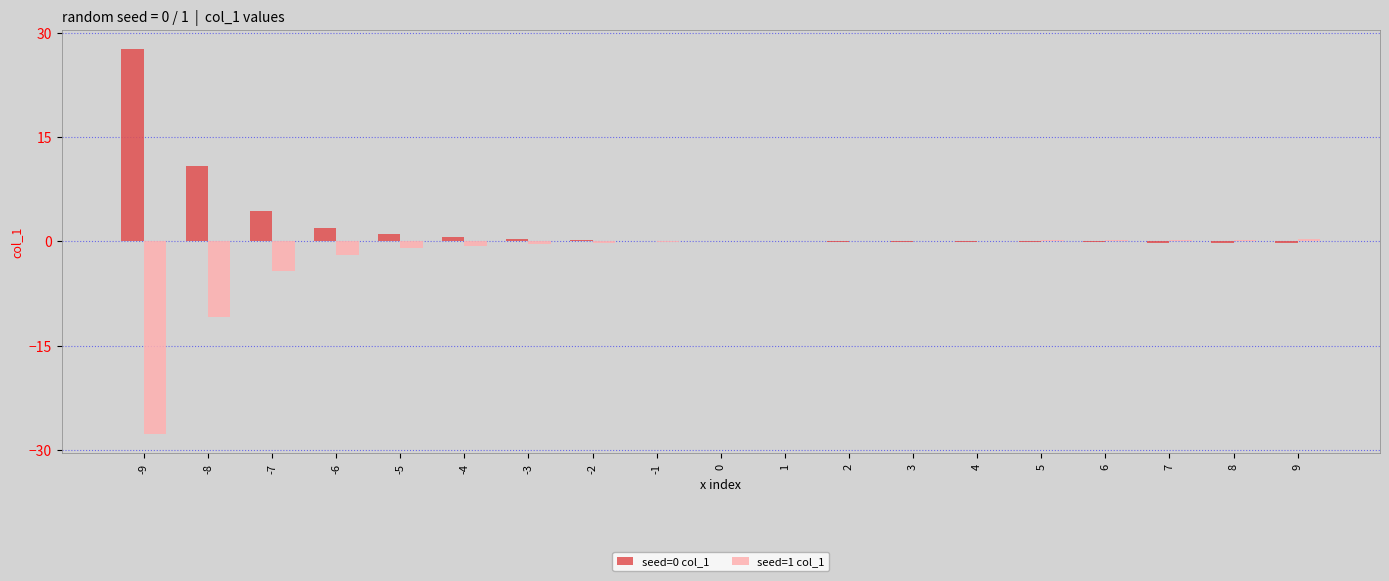

What is the maximum value shown in the chart?

27.6